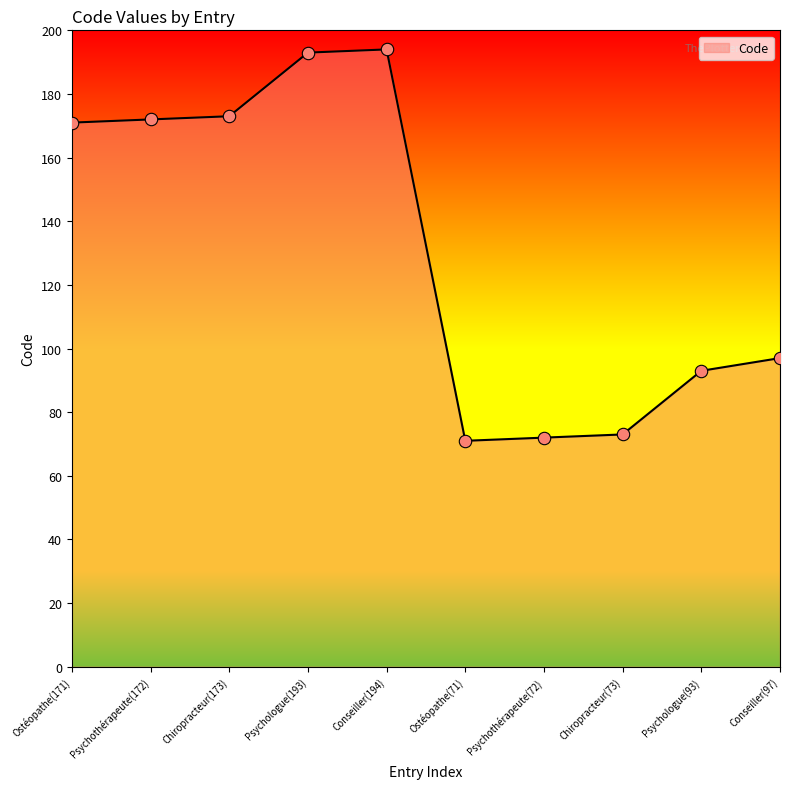

Between Psychologue(93) and Ostéopathe(71), which is larger?

Psychologue(93)